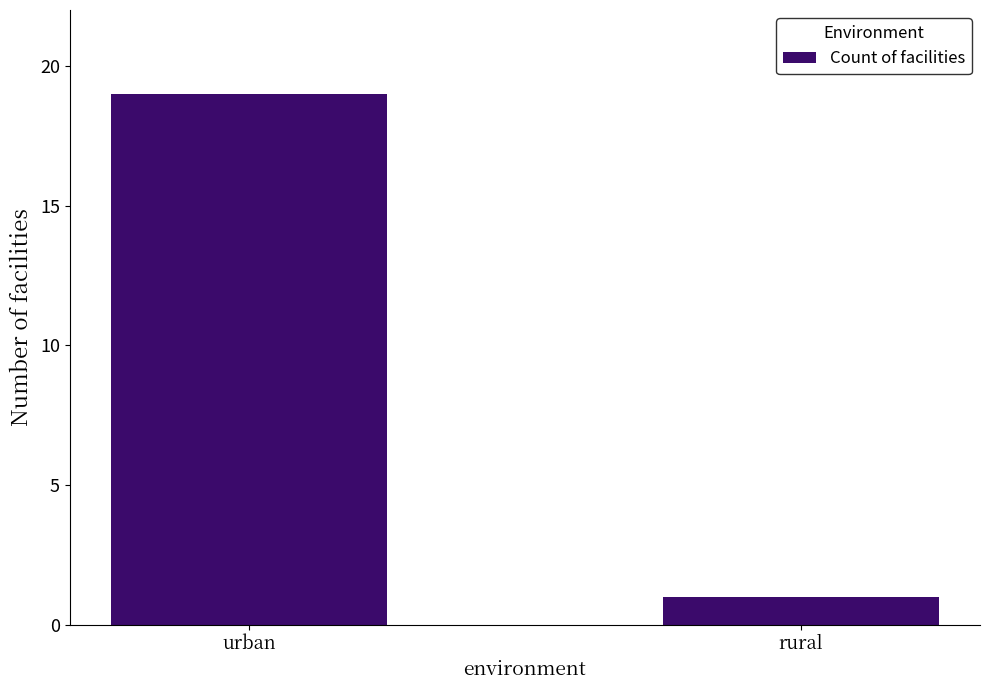

Which has a higher value, rural or urban?

urban